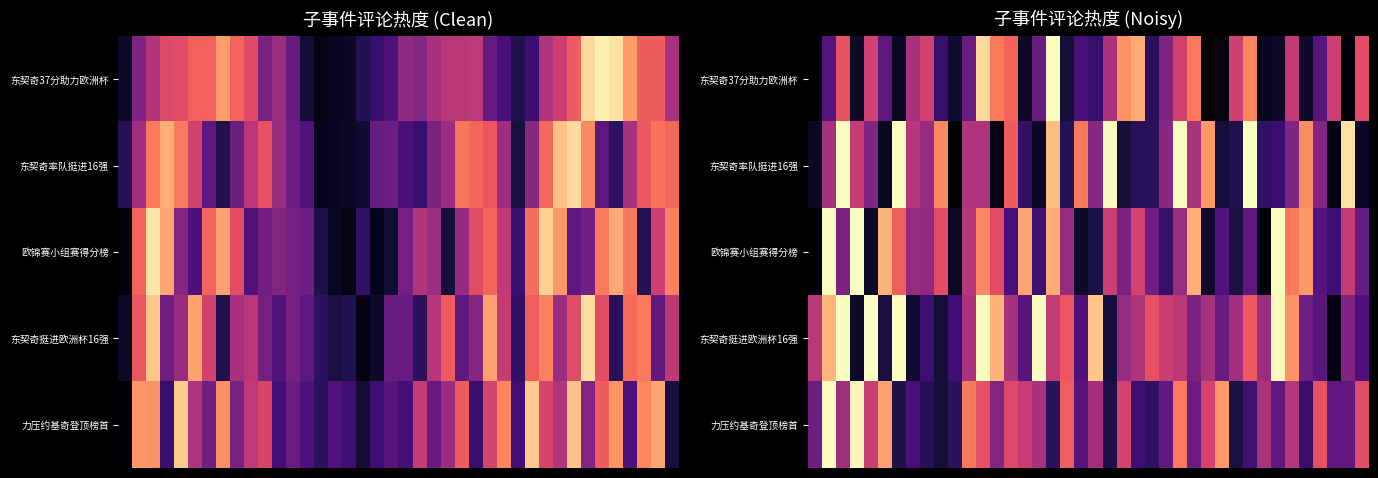

What is the greatest value displayed?

1.0